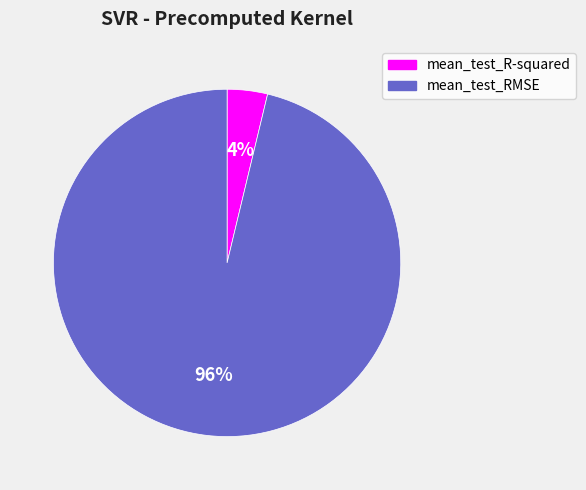

Is it true that mean_test_RMSE is 85% of the pie?

False